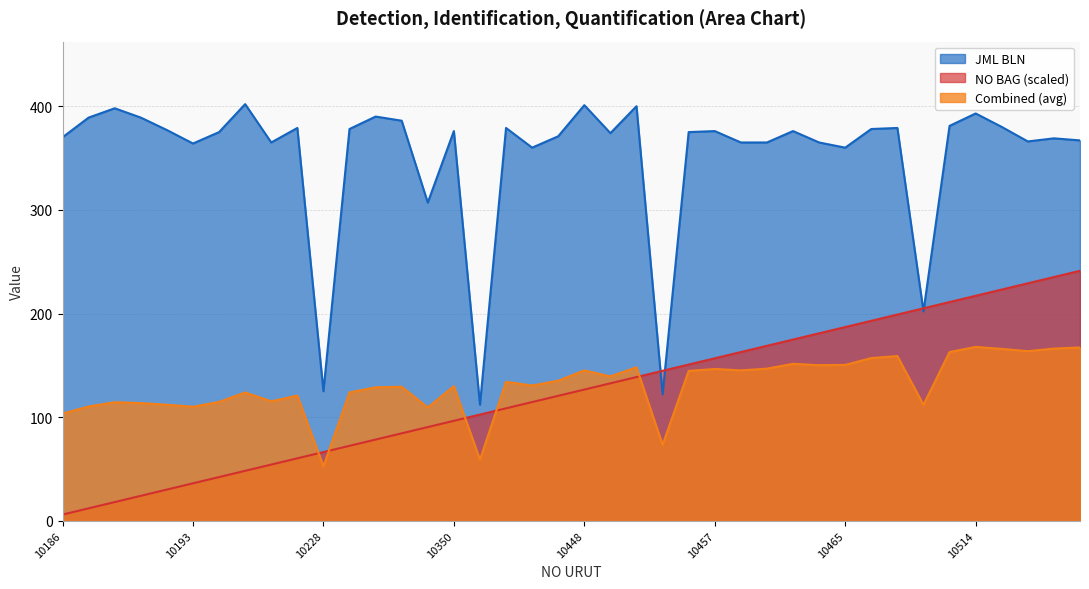

Is it true that JML BLN equals 73.4 at 10453?

False